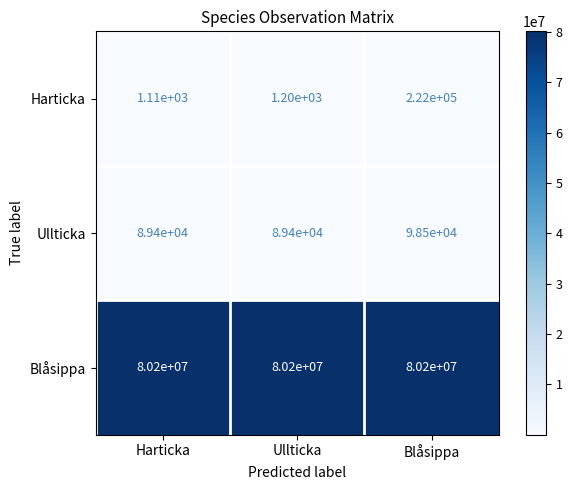

Reading right to left, transcribe all the data shown in this chart.

Harticka: Blåsippa=222000	Ullticka=1200	Harticka=1110
Ullticka: Blåsippa=98500	Ullticka=89400	Harticka=89400
Blåsippa: Blåsippa=80200000	Ullticka=80200000	Harticka=80200000